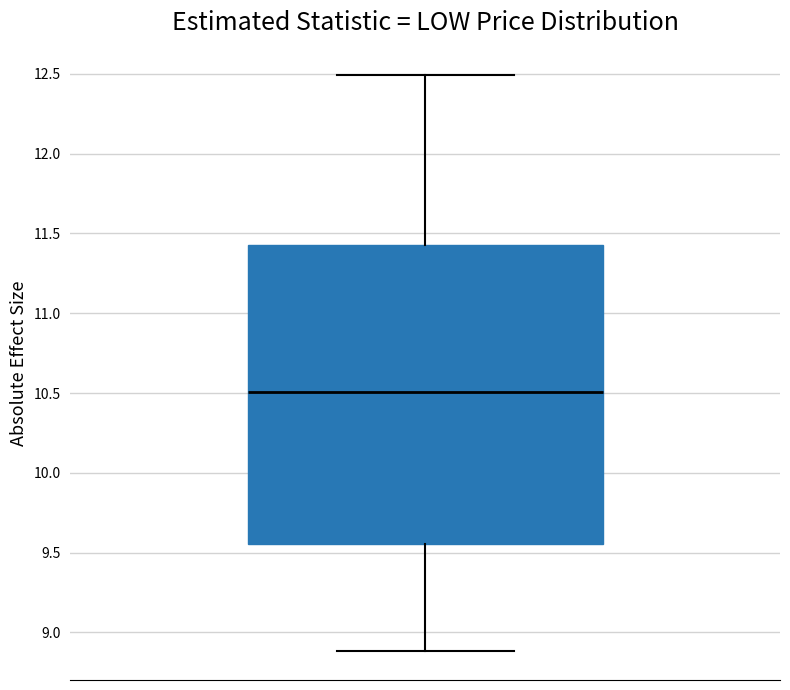

Where does the upper whisker of the box end on the y-axis? The values are not printed on the chart, so give them approximately, as read against the axis.

12.50